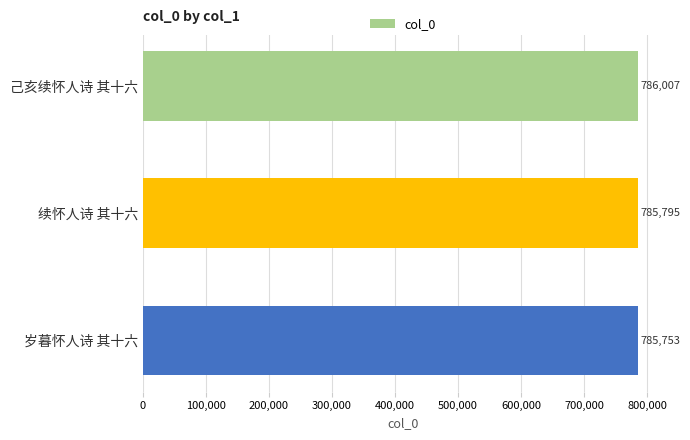

Which has a higher value, 己亥续怀人诗 其十六 or 续怀人诗 其十六?

己亥续怀人诗 其十六